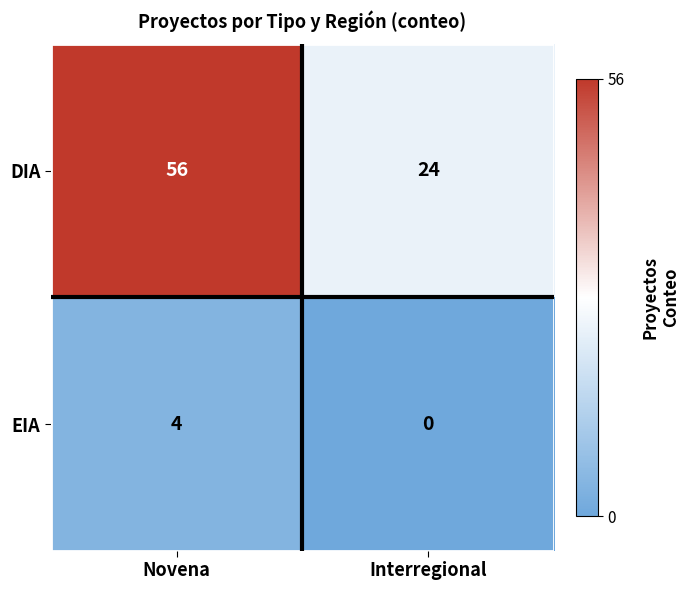

Which series has the largest range (max minus min)?

DIA